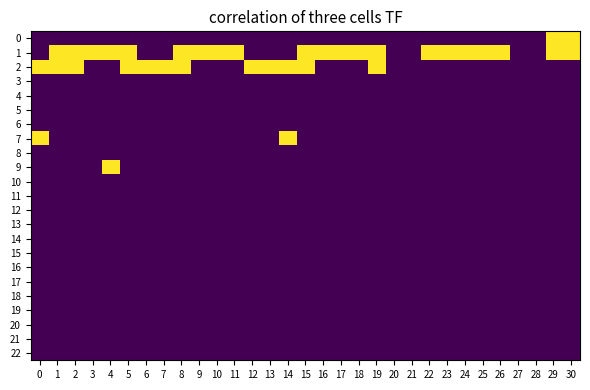

How many distinct data groups are displayed?

23